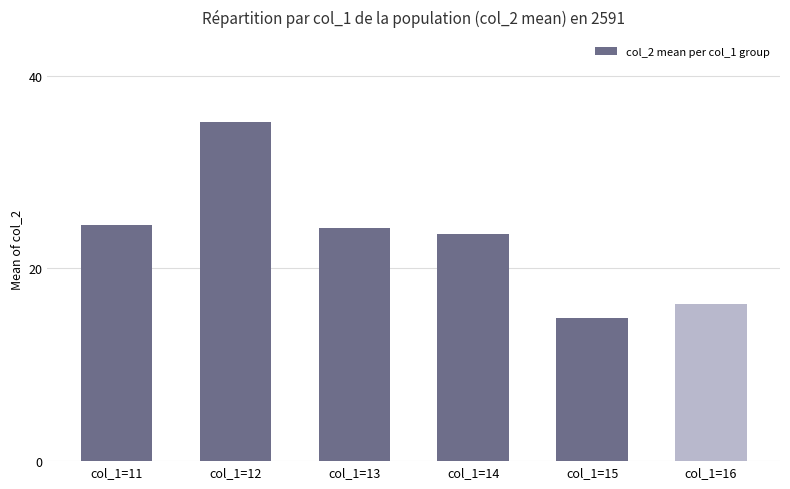

What is the sum of the values at col_1=14 and col_1=12?

58.8